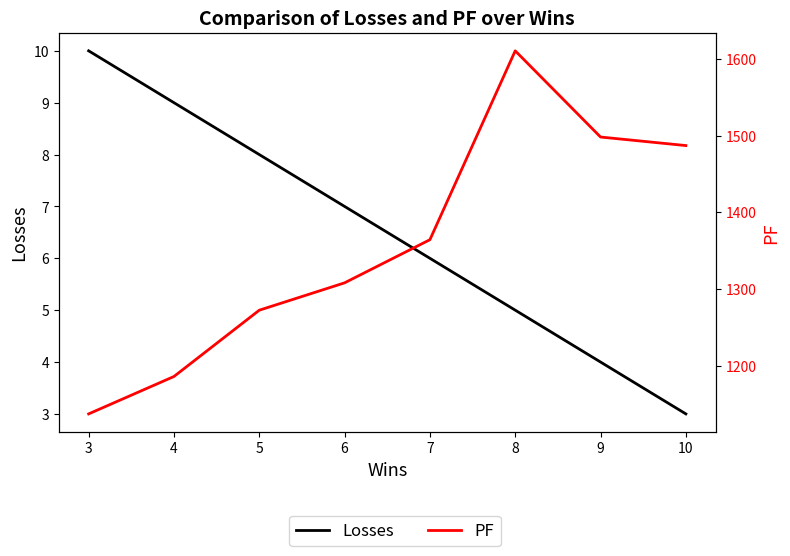

The PF series shows 1185.9 at 4. True or false?

True